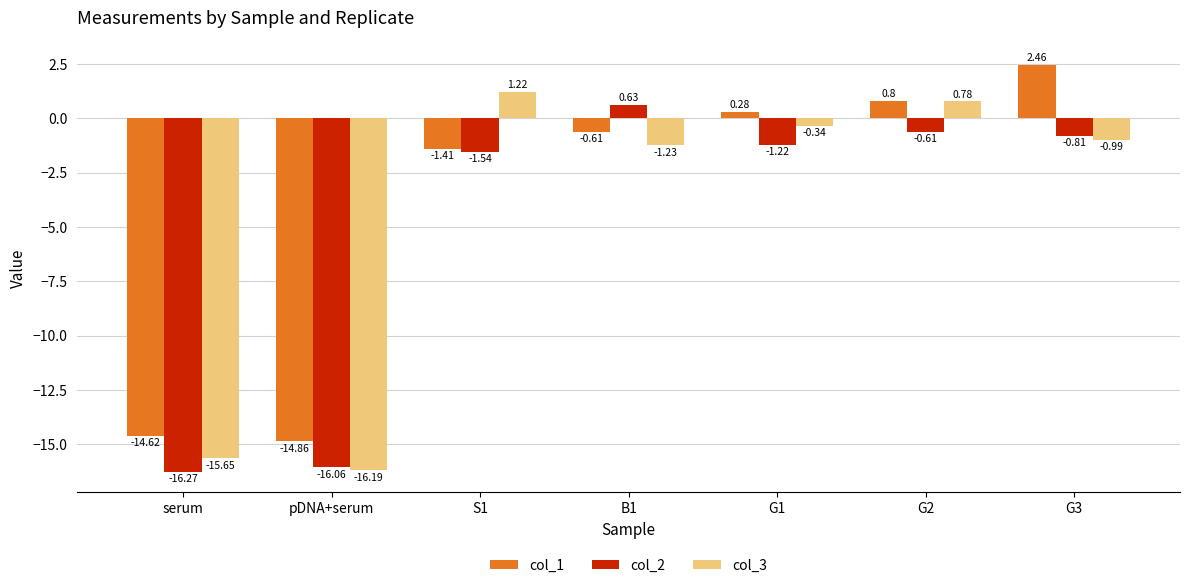

Which series has the largest range (max minus min)?

col_3